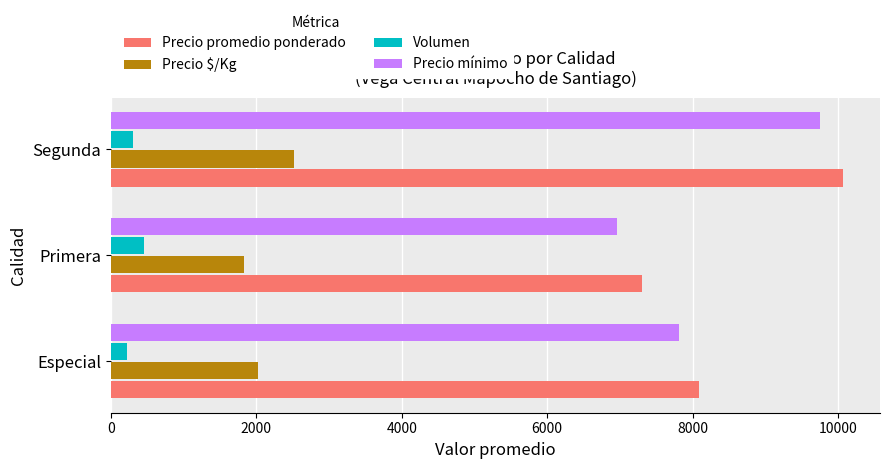

What is the lowest value of the Precio promedio ponderado series?

7308